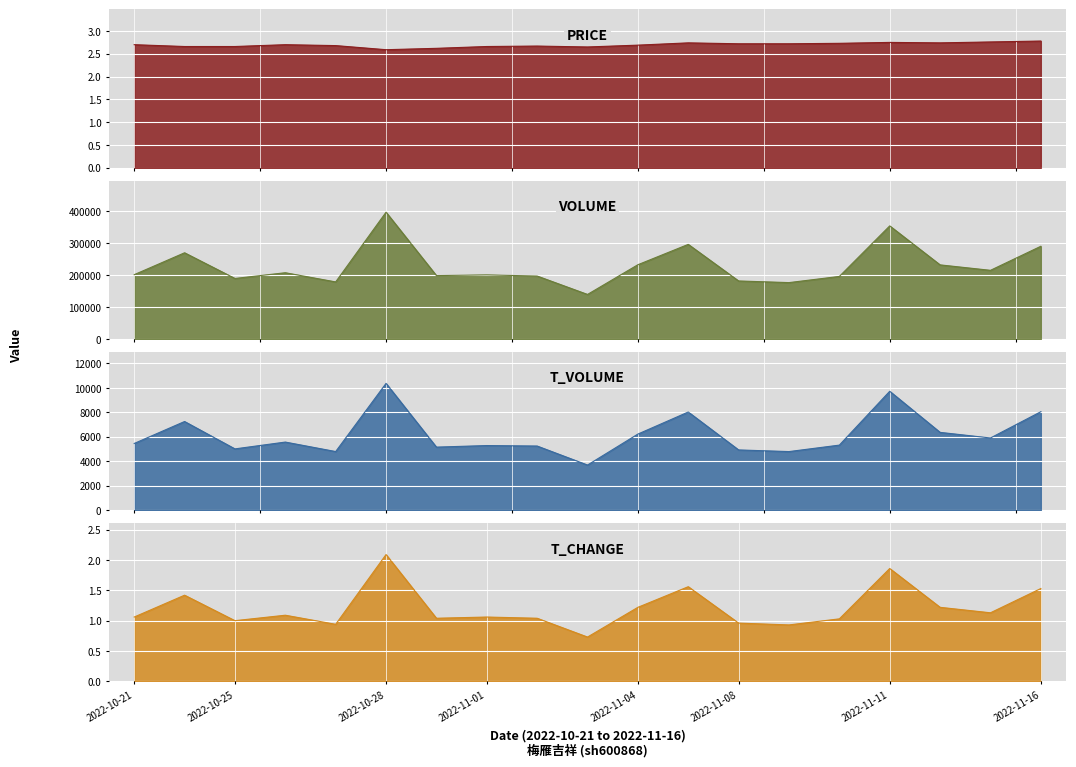

Reading left to right, what are all the values shown in this chart?

price: 2022-10-21=2.7	2022-10-24=2.7	2022-10-25=2.7	2022-10-26=2.7	2022-10-27=2.7	2022-10-28=2.6	2022-10-31=2.6	2022-11-01=2.7	2022-11-02=2.7	2022-11-03=2.6	2022-11-04=2.7	2022-11-07=2.7	2022-11-08=2.7	2022-11-09=2.7	2022-11-10=2.7	2022-11-11=2.8	2022-11-14=2.7	2022-11-15=2.8	2022-11-16=2.8
volume: 2022-10-21=201083.0	2022-10-24=269541.0	2022-10-25=189269.0	2022-10-26=207174.0	2022-10-27=178466.0	2022-10-28=396397.0	2022-10-31=198234.0	2022-11-01=200404.0	2022-11-02=196856.0	2022-11-03=139311.0	2022-11-04=232184.0	2022-11-07=295825.0	2022-11-08=181455.0	2022-11-09=176320.0	2022-11-10=195629.0	2022-11-11=353605.0	2022-11-14=231734.0	2022-11-15=214705.0	2022-11-16=289891.0
t_volume: 2022-10-21=5455.0	2022-10-24=7251.0	2022-10-25=5012.0	2022-10-26=5570.0	2022-10-27=4794.0	2022-10-28=10370.0	2022-10-31=5157.0	2022-11-01=5285.0	2022-11-02=5246.0	2022-11-03=3691.0	2022-11-04=6224.0	2022-11-07=8028.0	2022-11-08=4927.0	2022-11-09=4792.0	2022-11-10=5321.0	2022-11-11=9725.0	2022-11-14=6363.0	2022-11-15=5904.0	2022-11-16=8052.0
t_change: 2022-10-21=1.1	2022-10-24=1.4	2022-10-25=1.0	2022-10-26=1.1	2022-10-27=0.9	2022-10-28=2.1	2022-10-31=1.0	2022-11-01=1.1	2022-11-02=1.0	2022-11-03=0.7	2022-11-04=1.2	2022-11-07=1.6	2022-11-08=1.0	2022-11-09=0.9	2022-11-10=1.0	2022-11-11=1.9	2022-11-14=1.2	2022-11-15=1.1	2022-11-16=1.5